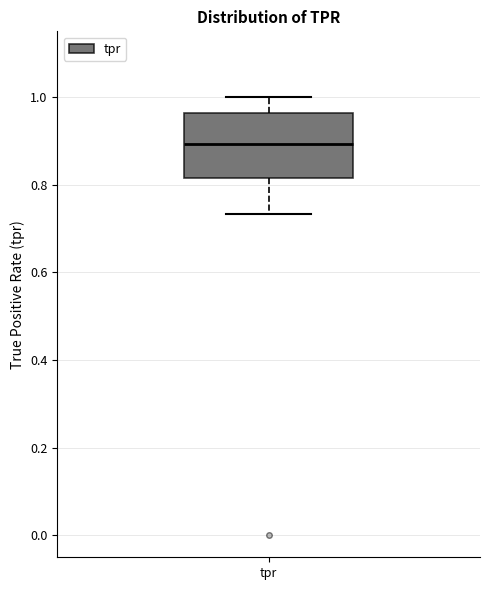

Read this box plot against the y-axis: the position of the median line, the range covered by the box, and the ends of both whiskers. The values are not printed on the chart, so give them approximately, as read against the axis.

median 0.90, box 0.82 to 0.96, whiskers 0.74 to 1.00